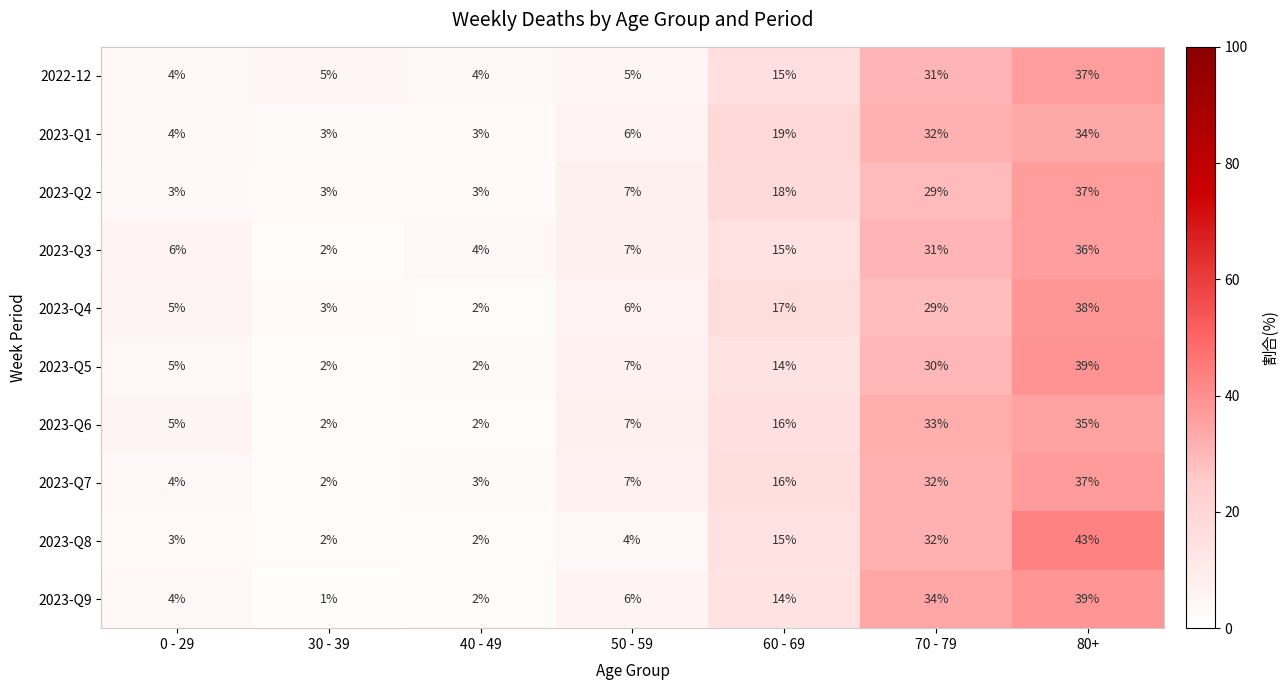

List the labels in order of 2023-Q9 value, smallest first.

30 - 39, 40 - 49, 0 - 29, 50 - 59, 60 - 69, 70 - 79, 80+